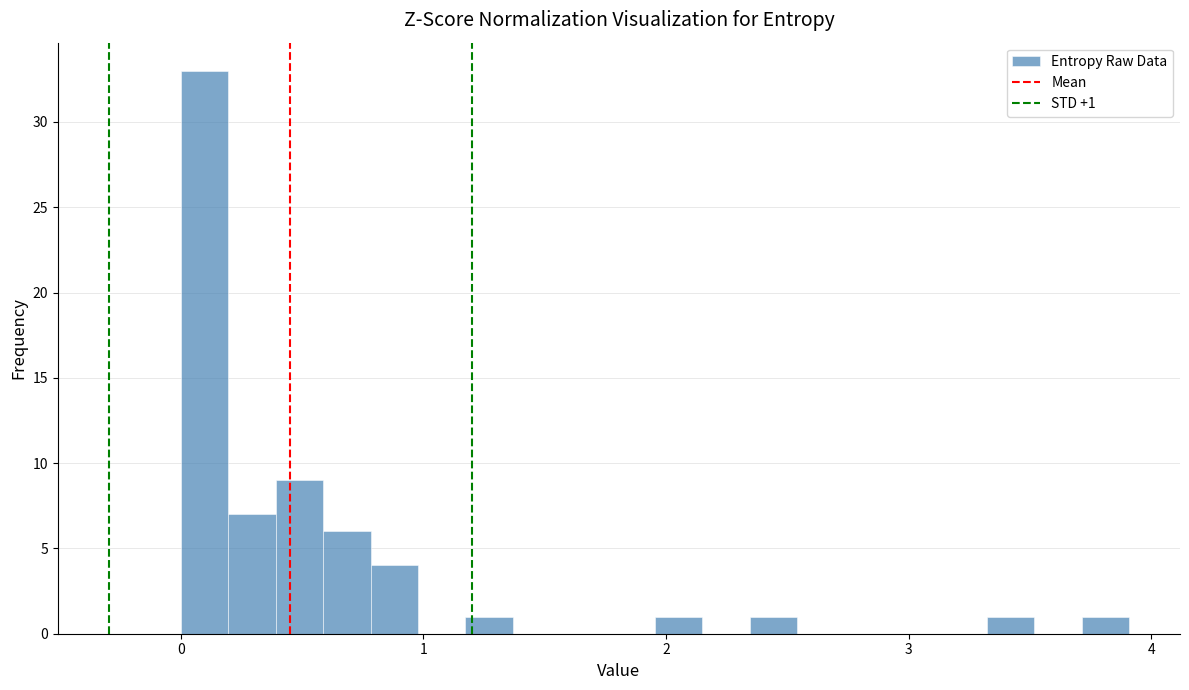

Around what value on the x-axis is the tallest bar? Give the approximate position of its centre, as read against the axis.

0.1